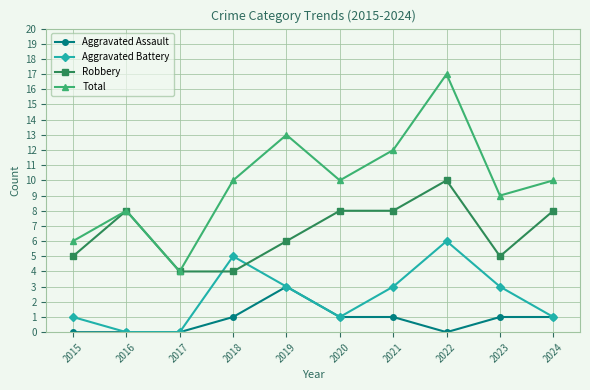

Which category has the highest value in the Total series?

2022